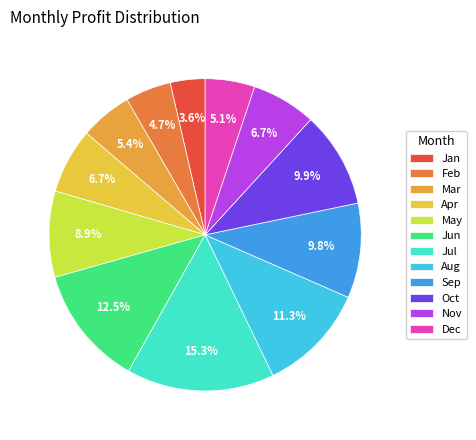

How many slices are in this pie chart?

12